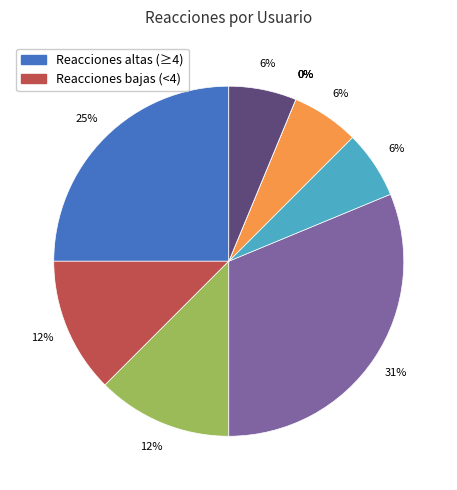

Approximately how many times larger is the value at Tonito Cuenca compared to Edith Moreira?

2.0